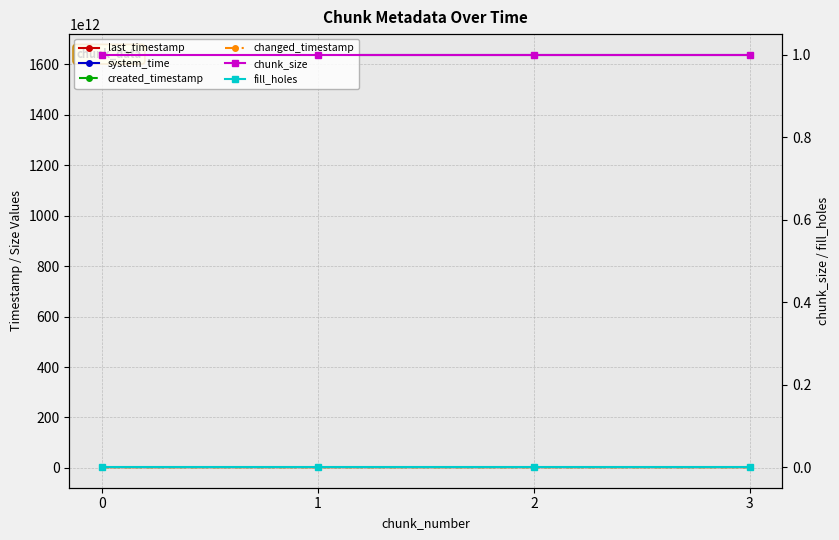

At how many categories does at least one series exceed 1294050344906766?

4